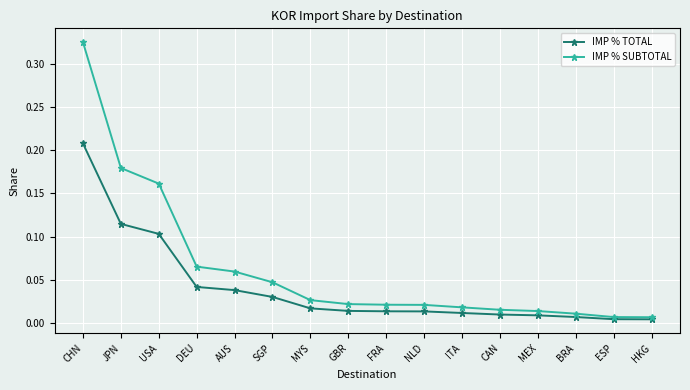

Which series has the widest spread of values?

IMP % SUBTOTAL